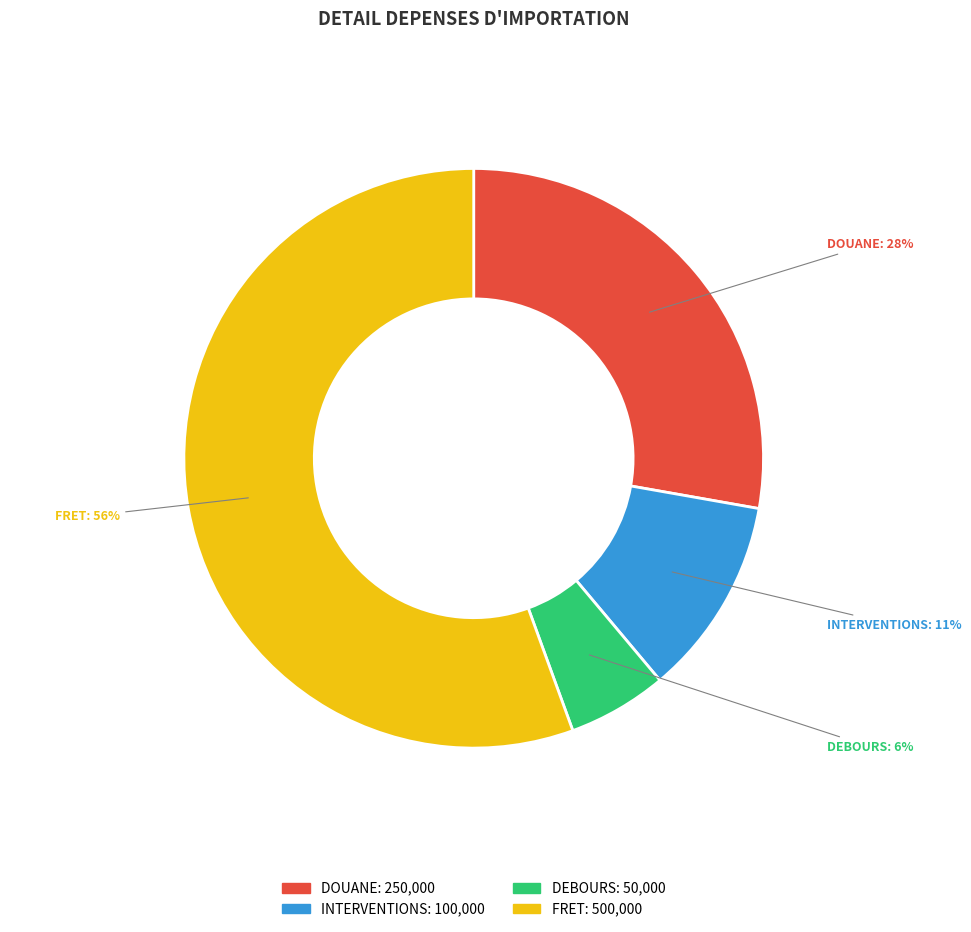

To the nearest percent, what percentage of the pie is INTERVENTIONS?

11%